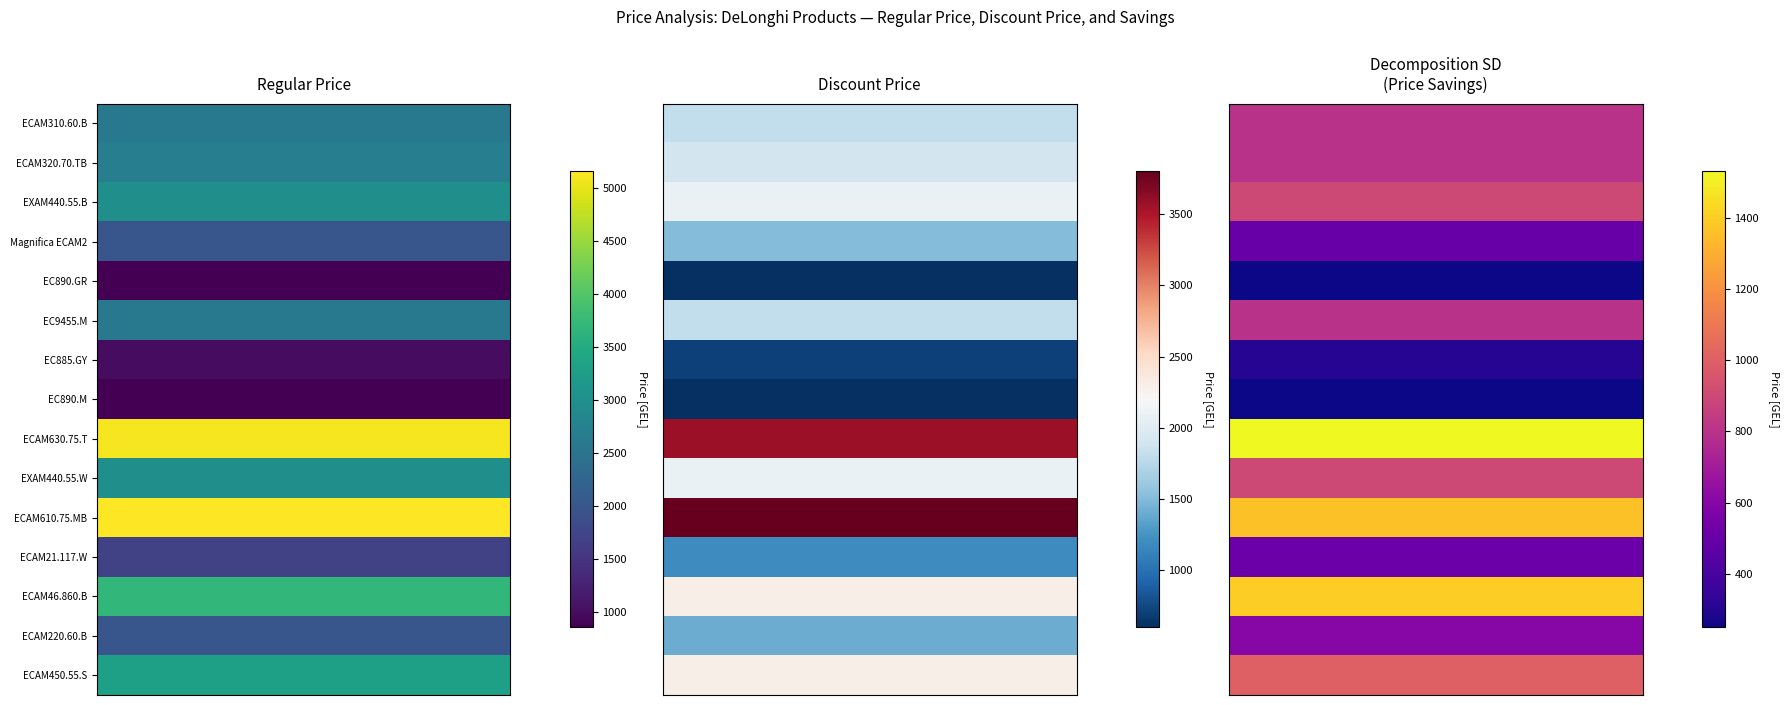

The value of EC885.GY at 1 is 700.0. True or false?

True